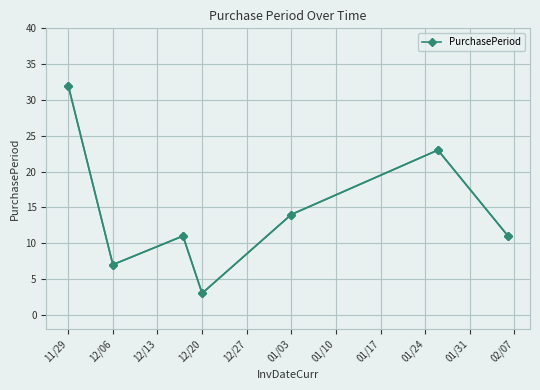

Count the number of categories in the chart.

7